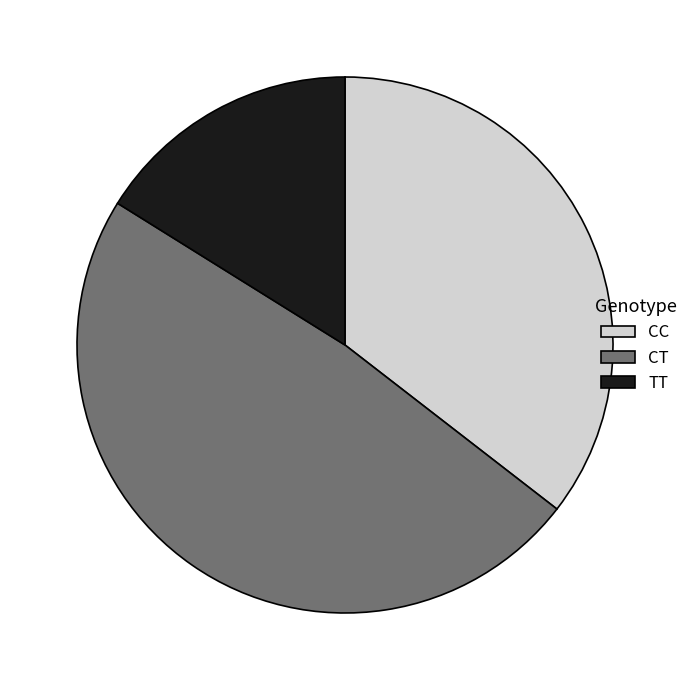

Which slice is the largest?

CT